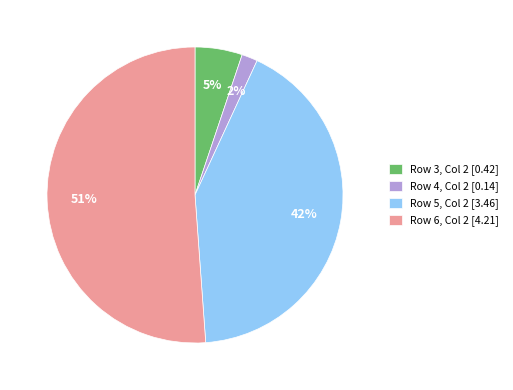

Is Row 6, Col 2 [4.21] the majority of the pie?

Yes